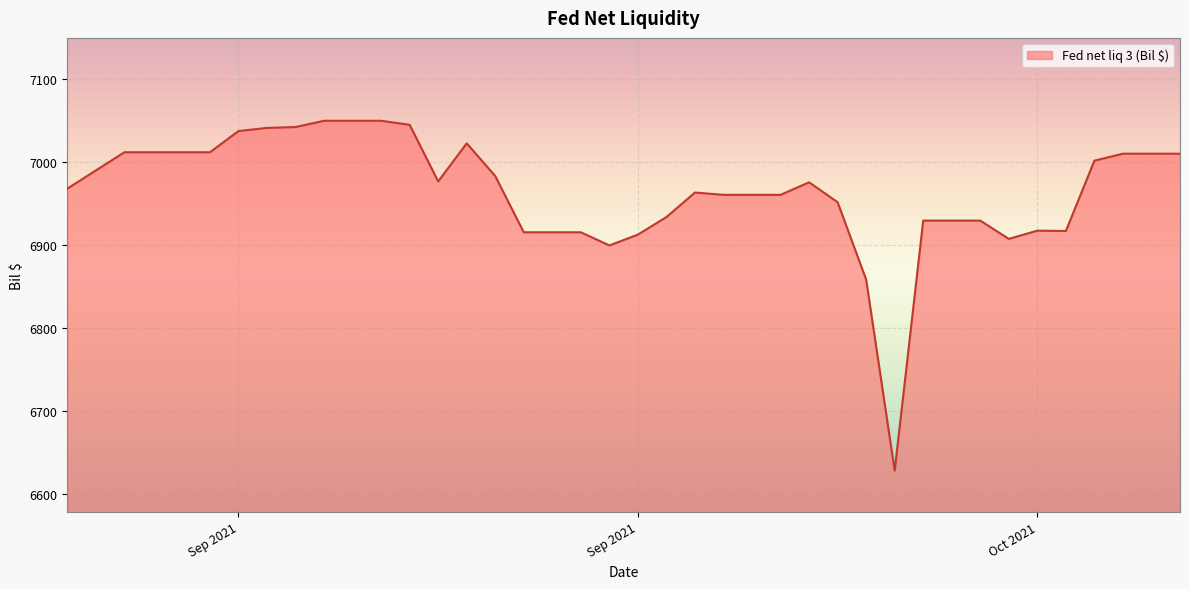

What is the difference between the maximum and minimum values?

422.0